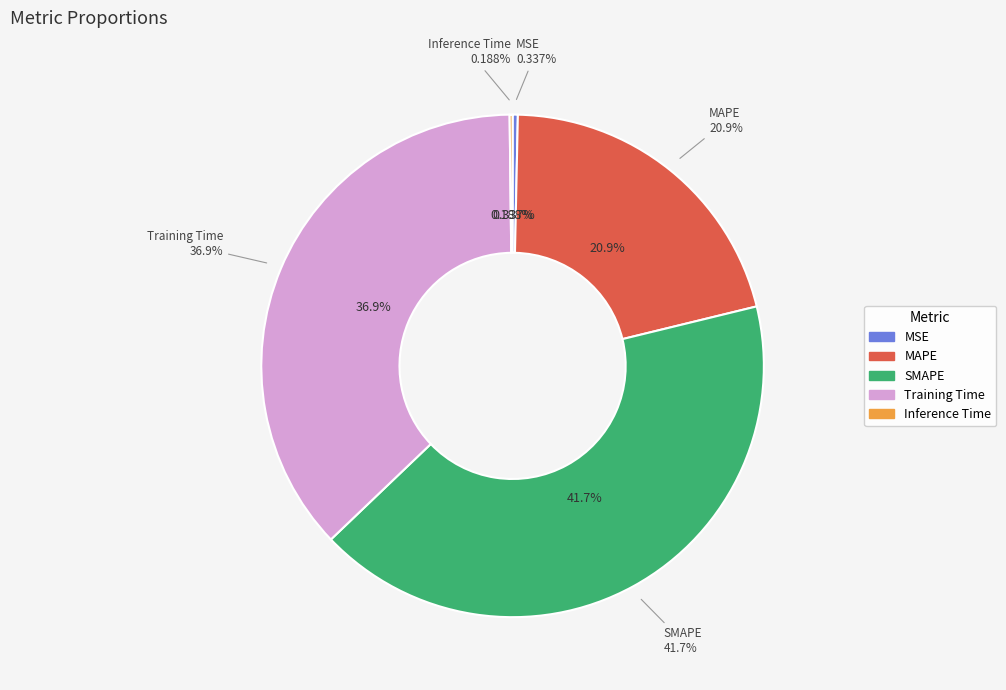

To the nearest percent, what is the average slice percentage?

20%